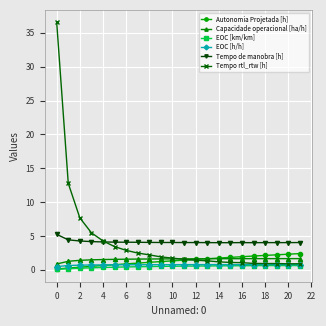

Which series has the largest range (max minus min)?

Tempo rtl_rtw [h]